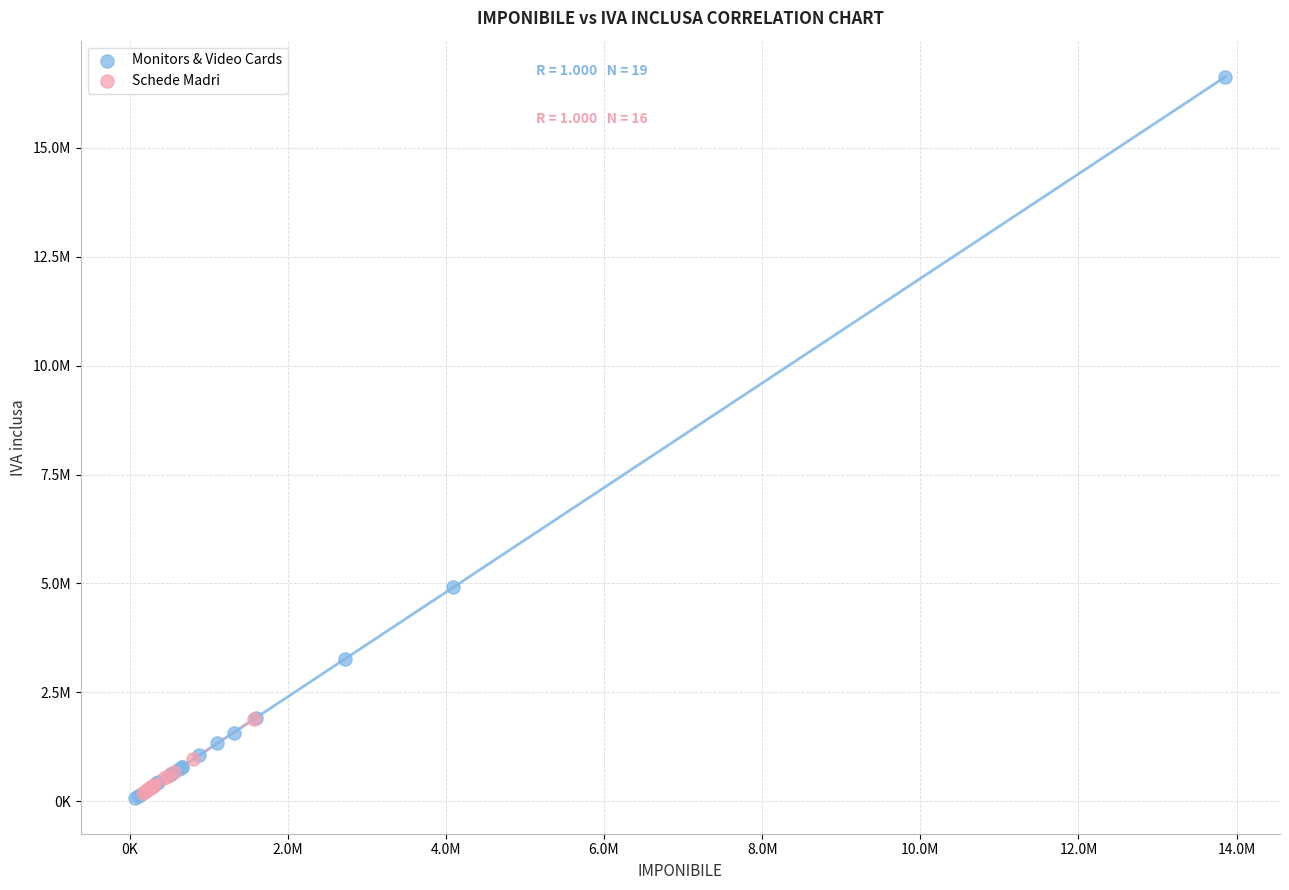

Which series has the largest Y range (max minus min)?

Monitors & Video Cards